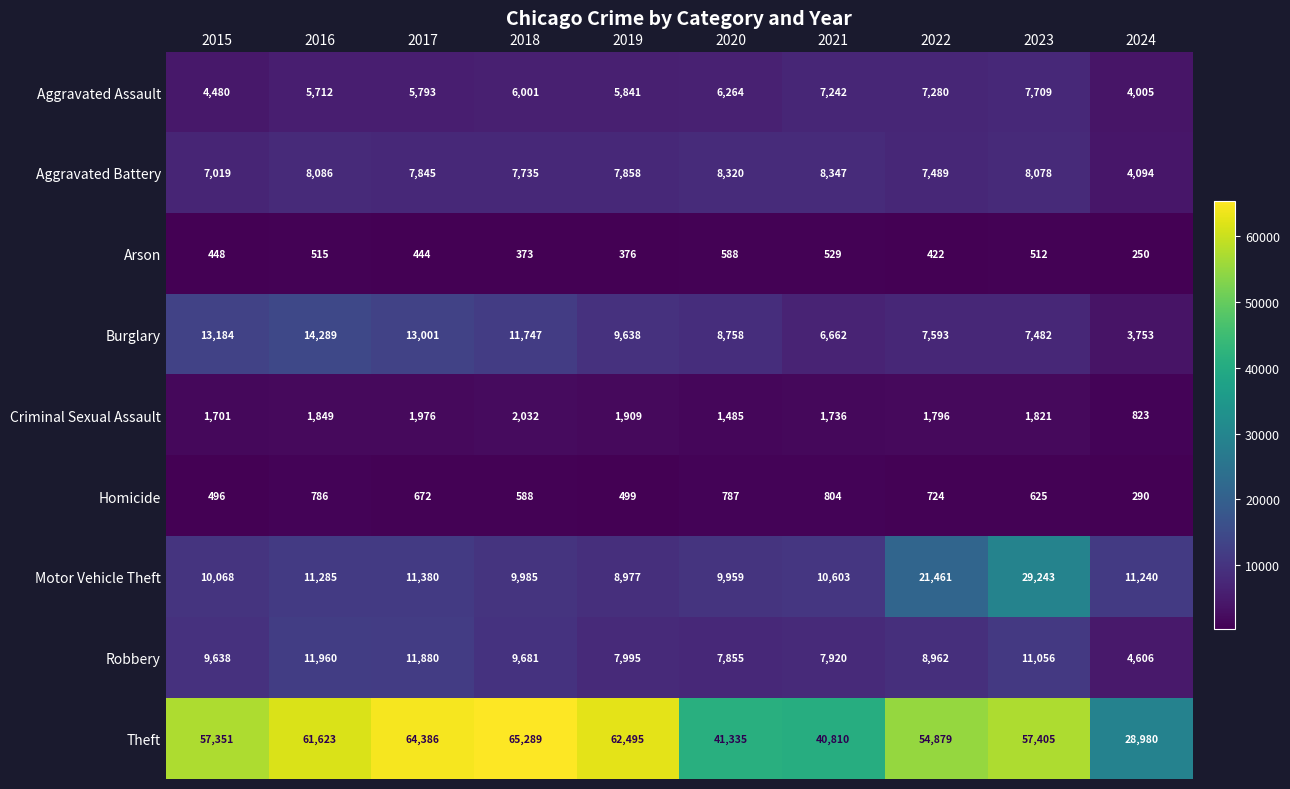

How many values in the Theft series are below 57405?

5